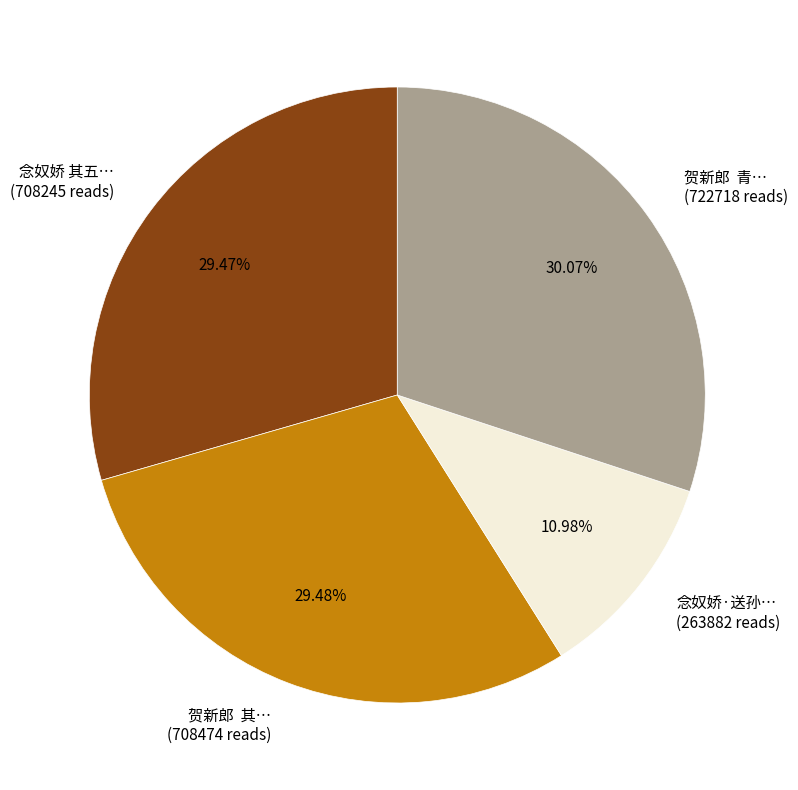

Is the sum of 念奴娇 其五… (708245 reads) and 念奴娇·送孙… (263882 reads) greater than half?

No